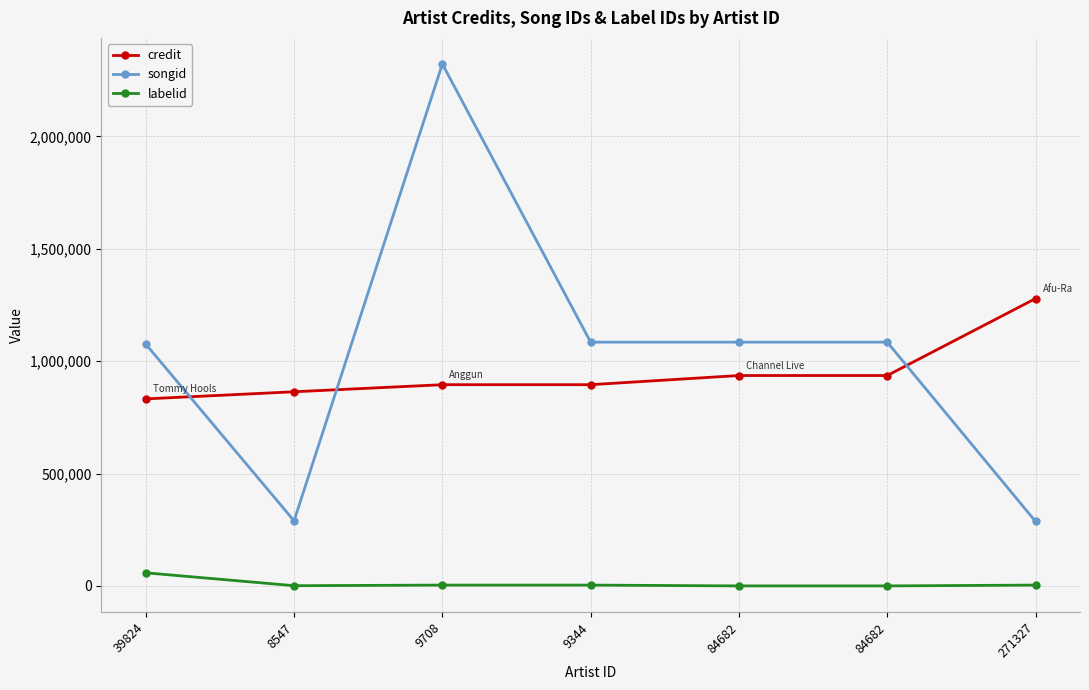

Does the chart display data point markers on the line(s)?

Yes